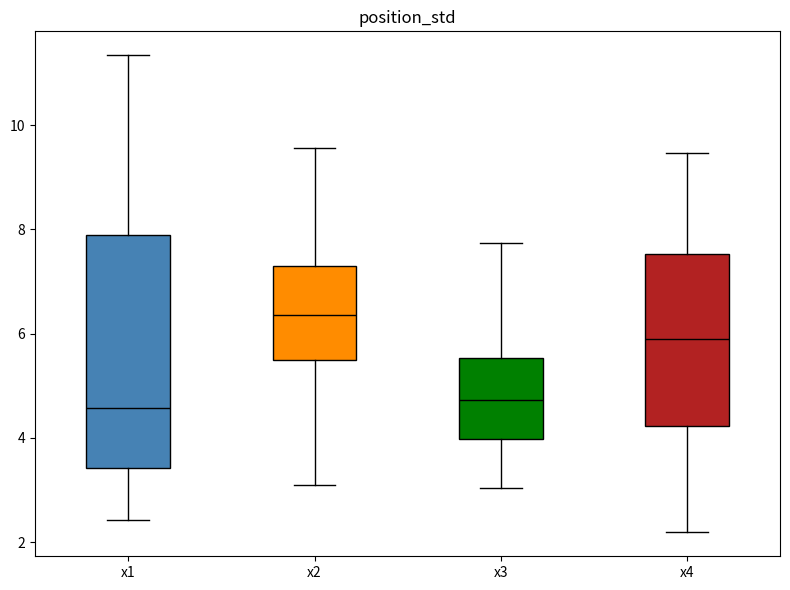

Which box is the tallest, from its lower edge to its upper edge?

x1